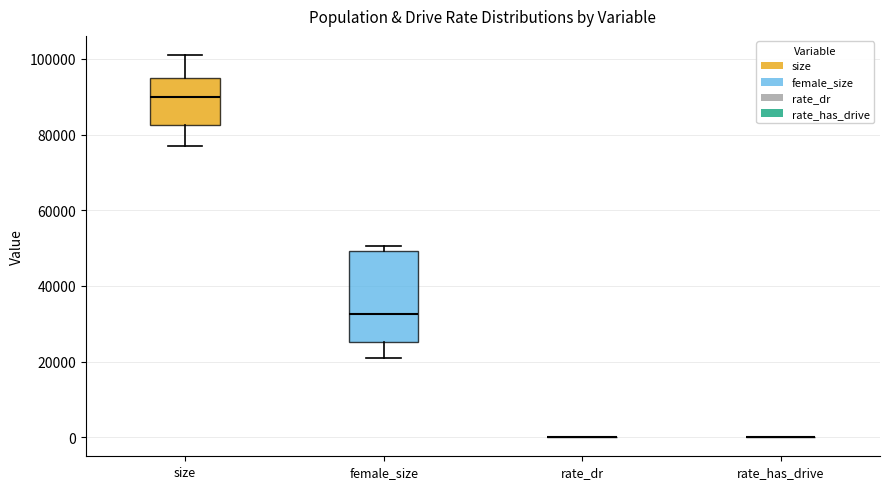

Reading left to right, read every box against the y-axis: the position of its median line, the range the box covers, and the ends of its whiskers. The values are not printed on the chart, so give them approximately, as read against the axis.

size: median 90000, box 82000 to 96000, whiskers 78000 to 102000
female_size: median 32000, box 26000 to 50000, whiskers 20000 to 50000 (just above the box's upper edge)
rate_dr: box collapsed to a line at 0, whiskers 0 to 0
rate_has_drive: box collapsed to a line at 0, whiskers 0 to 0